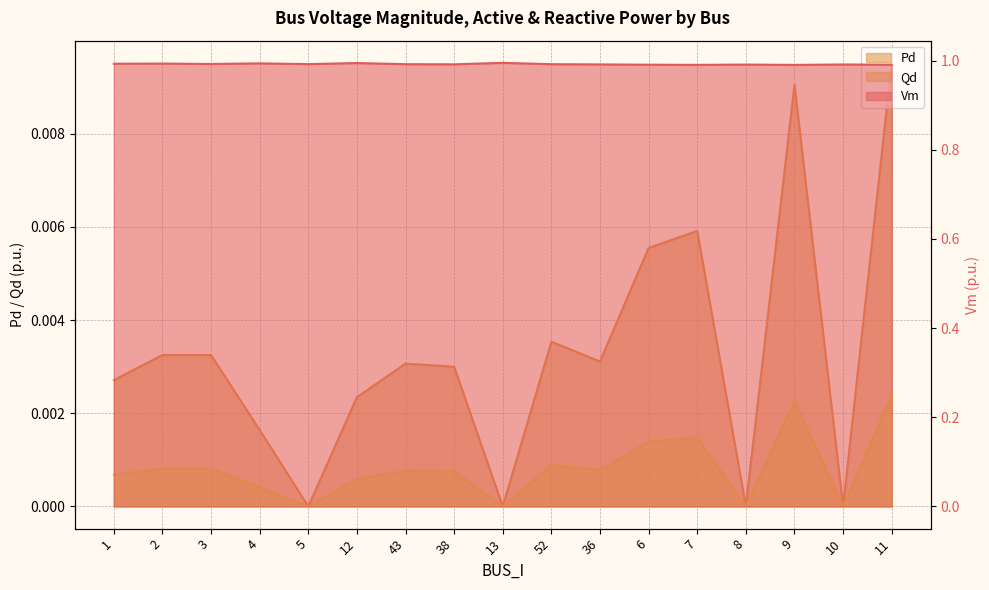

True or false: Vm and Pd cross at least once.

False